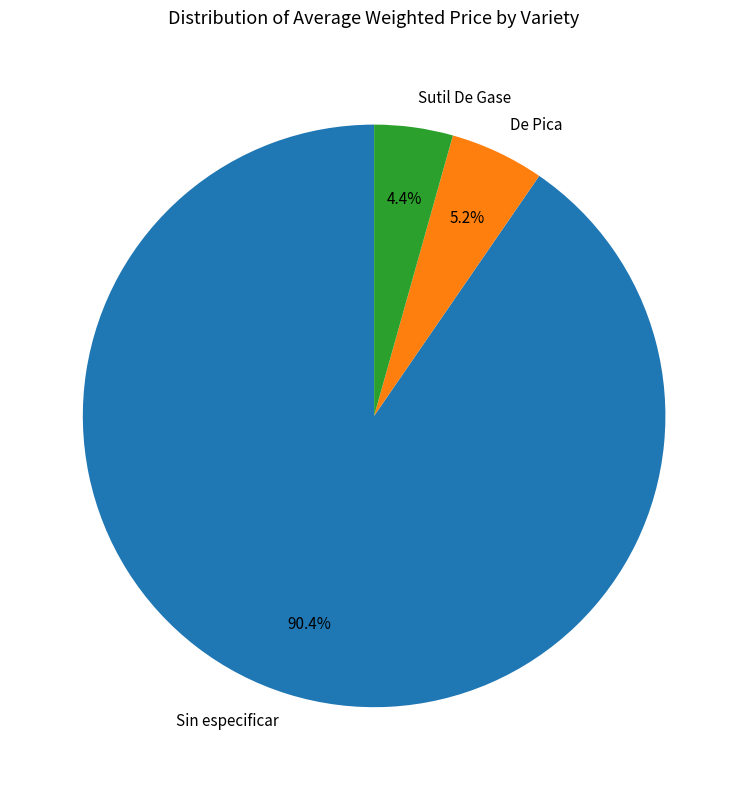

Which category has the biggest portion of the pie?

Sin especificar